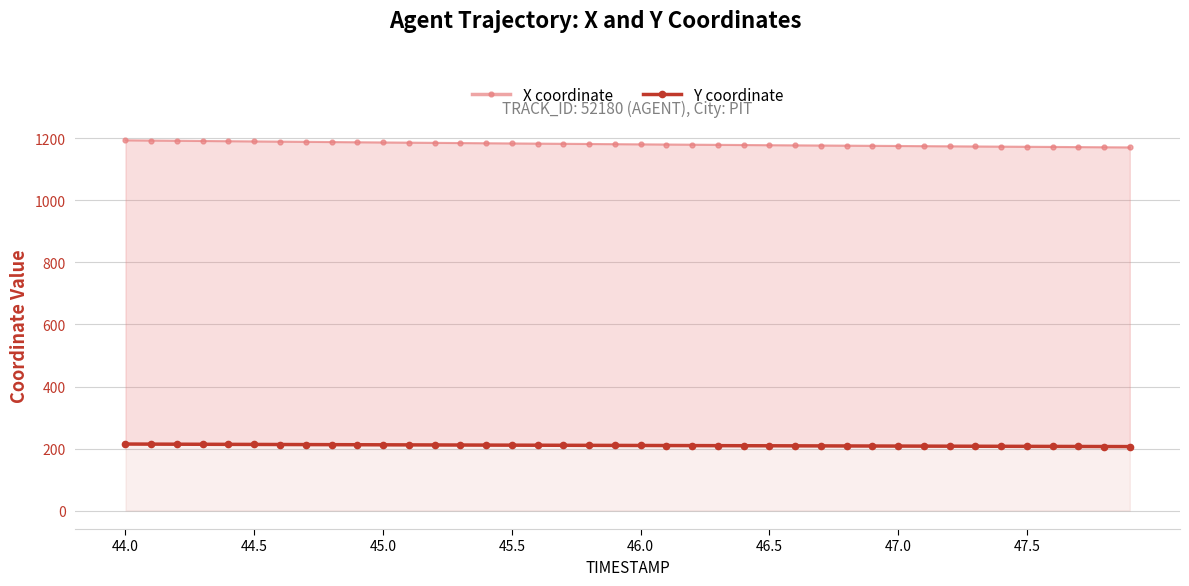

Does the chart have visible grid lines?

Yes